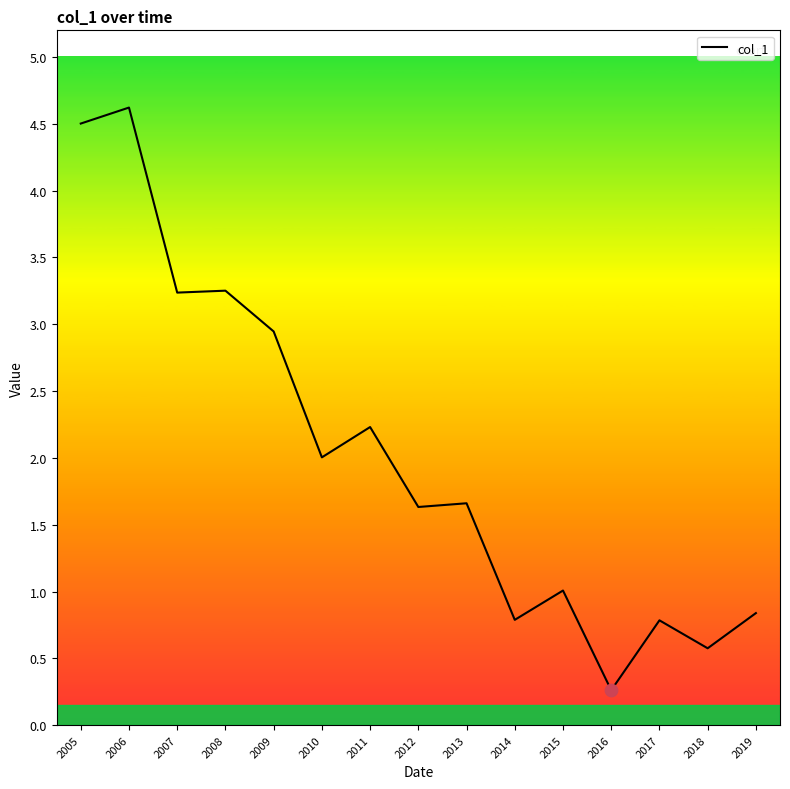

What is the change in value from 2010 to 2011?

+0.2